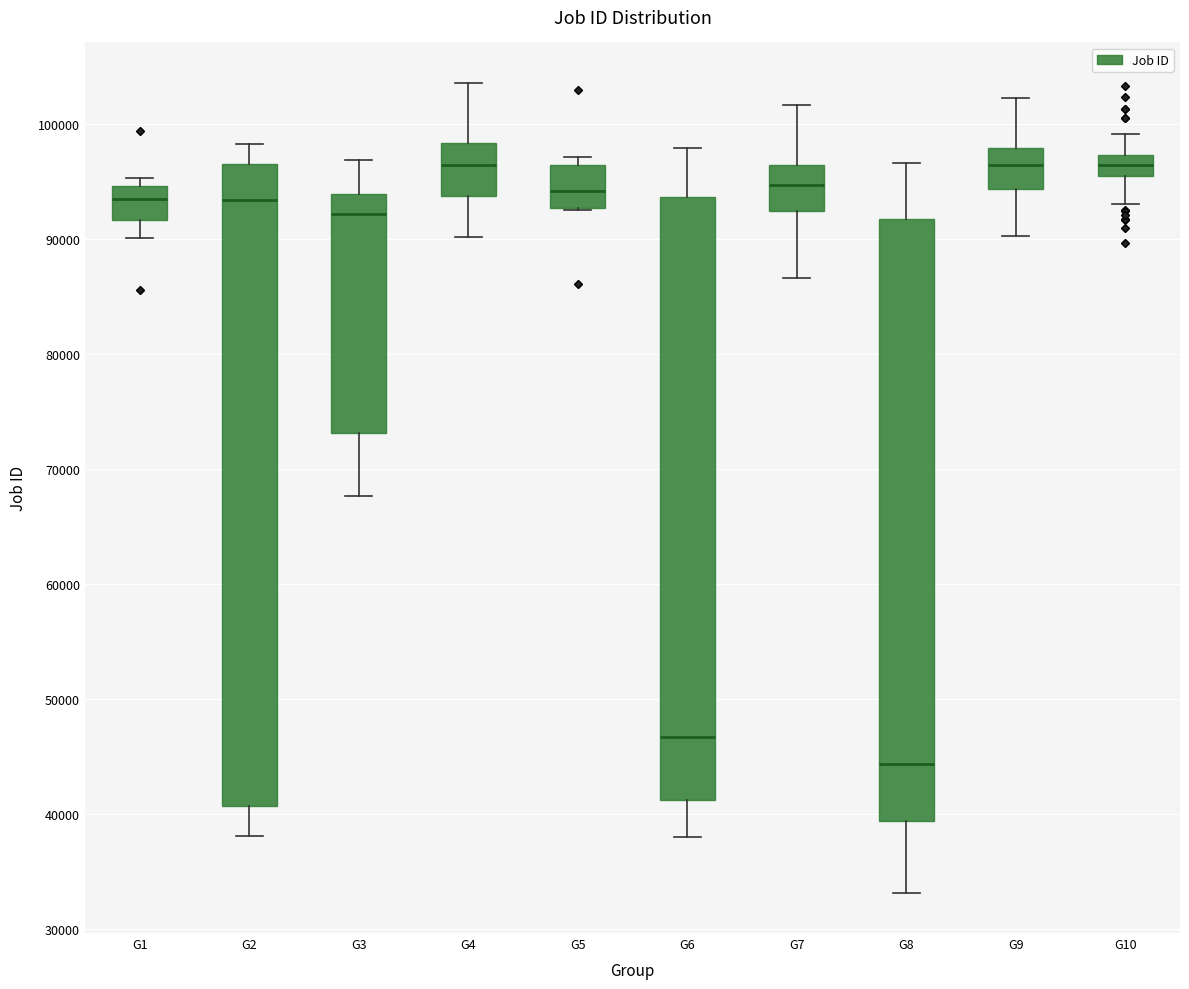

Where is the upper edge of the box for G10 on the y-axis? The values are not printed on the chart, so give them approximately, as read against the axis.

97000